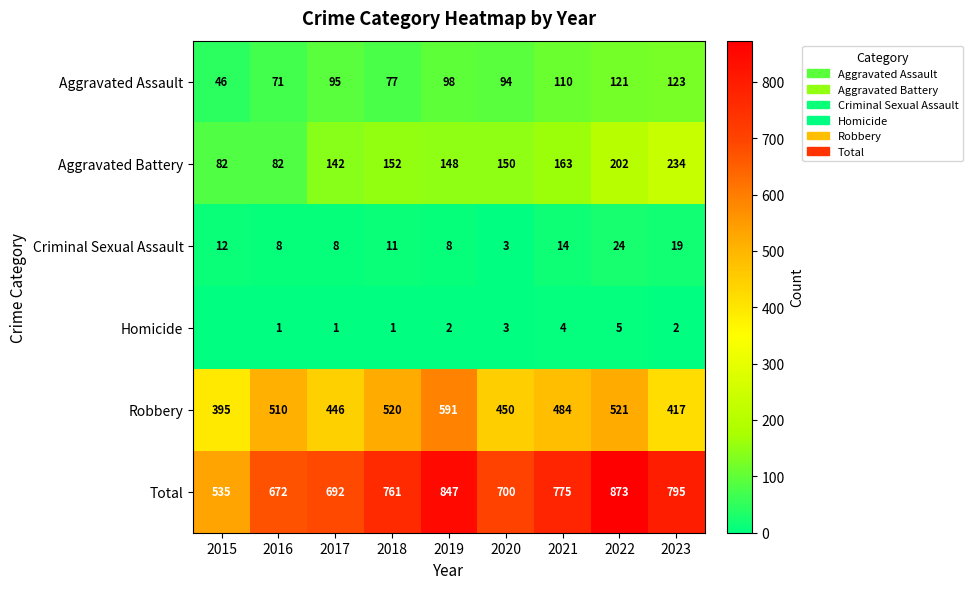

The value of Homicide at 2018 is 1. True or false?

True